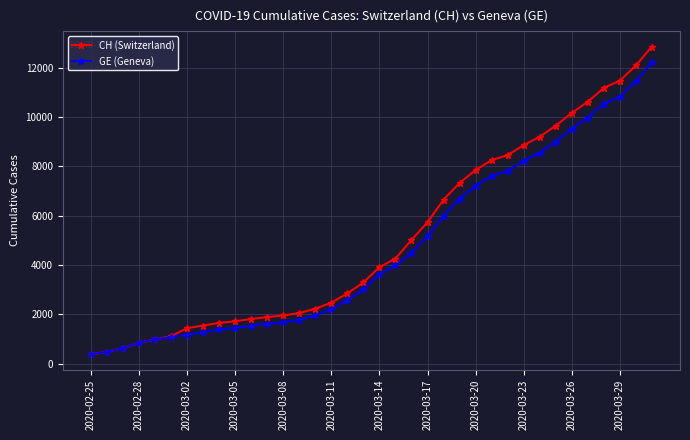

Which series has the largest range (max minus min)?

CH (Switzerland)